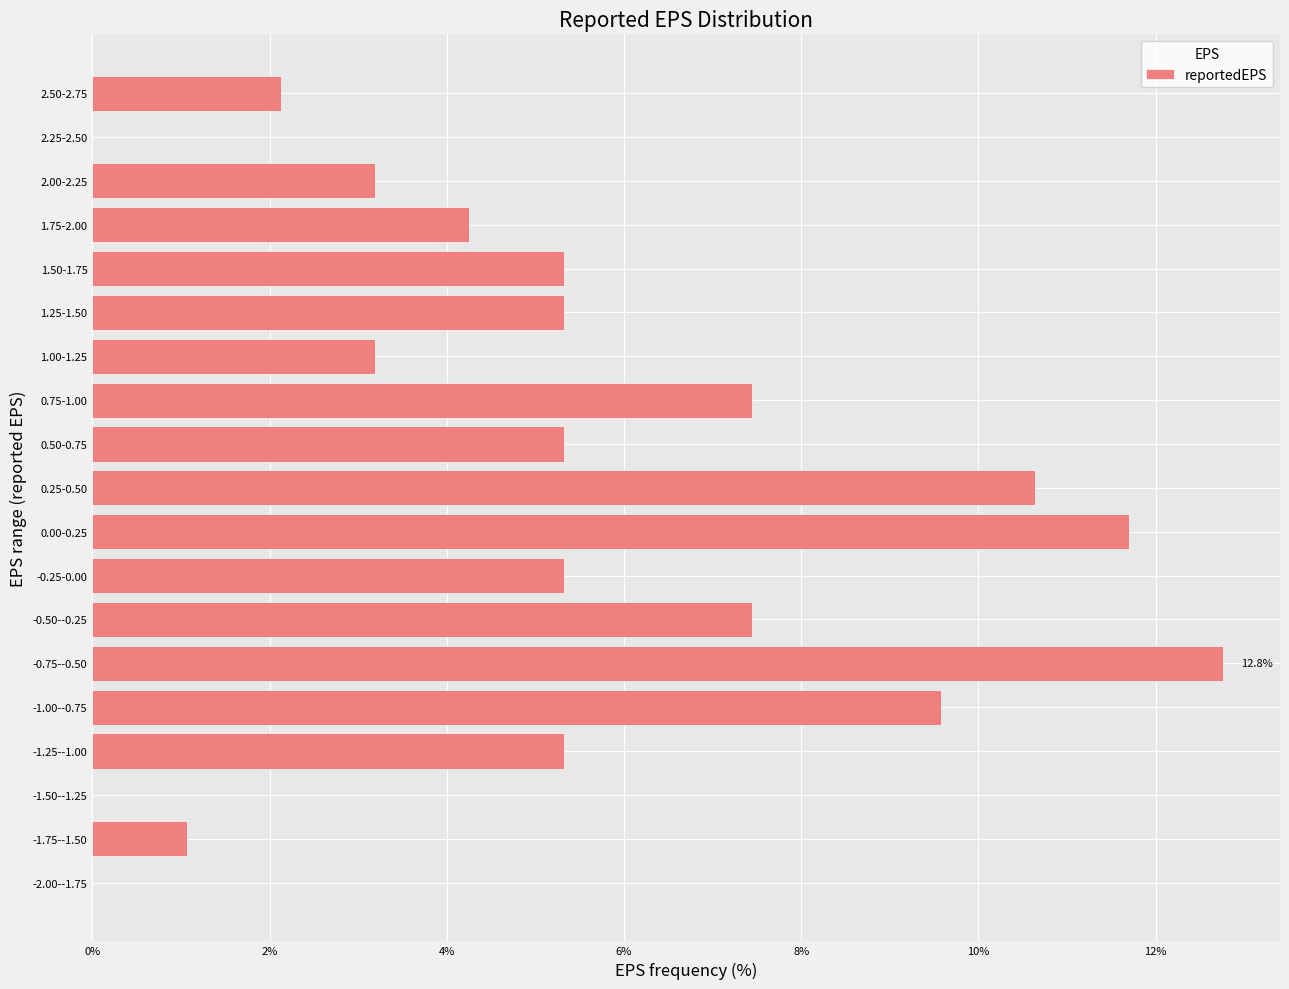

Reading bottom to top, extract all data points from this chart.

-2.00--1.75=0.0	-1.75--1.50=1.1	-1.50--1.25=0.0	-1.25--1.00=5.3	-1.00--0.75=9.6	-0.75--0.50=12.8	-0.50--0.25=7.4	-0.25-0.00=5.3	0.00-0.25=11.7	0.25-0.50=10.6	0.50-0.75=5.3	0.75-1.00=7.4	1.00-1.25=3.2	1.25-1.50=5.3	1.50-1.75=5.3	1.75-2.00=4.3	2.00-2.25=3.2	2.25-2.50=0.0	2.50-2.75=2.1